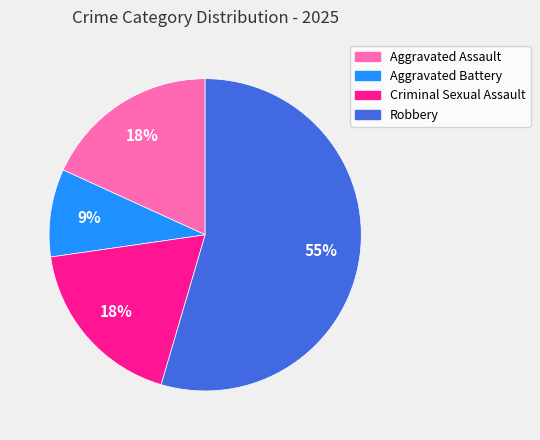

True or false: Aggravated Battery accounts for 1% of the total.

False